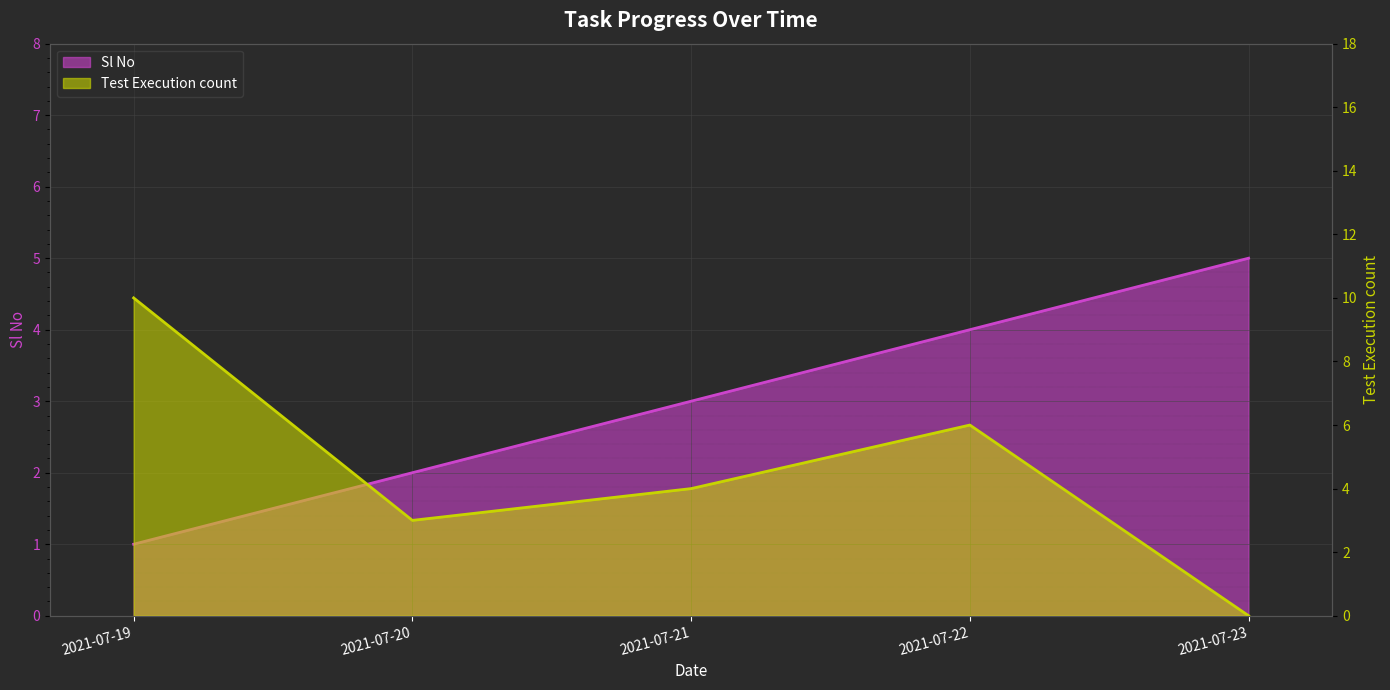

What is the value of the Sl No point at the 5th from the left?

5